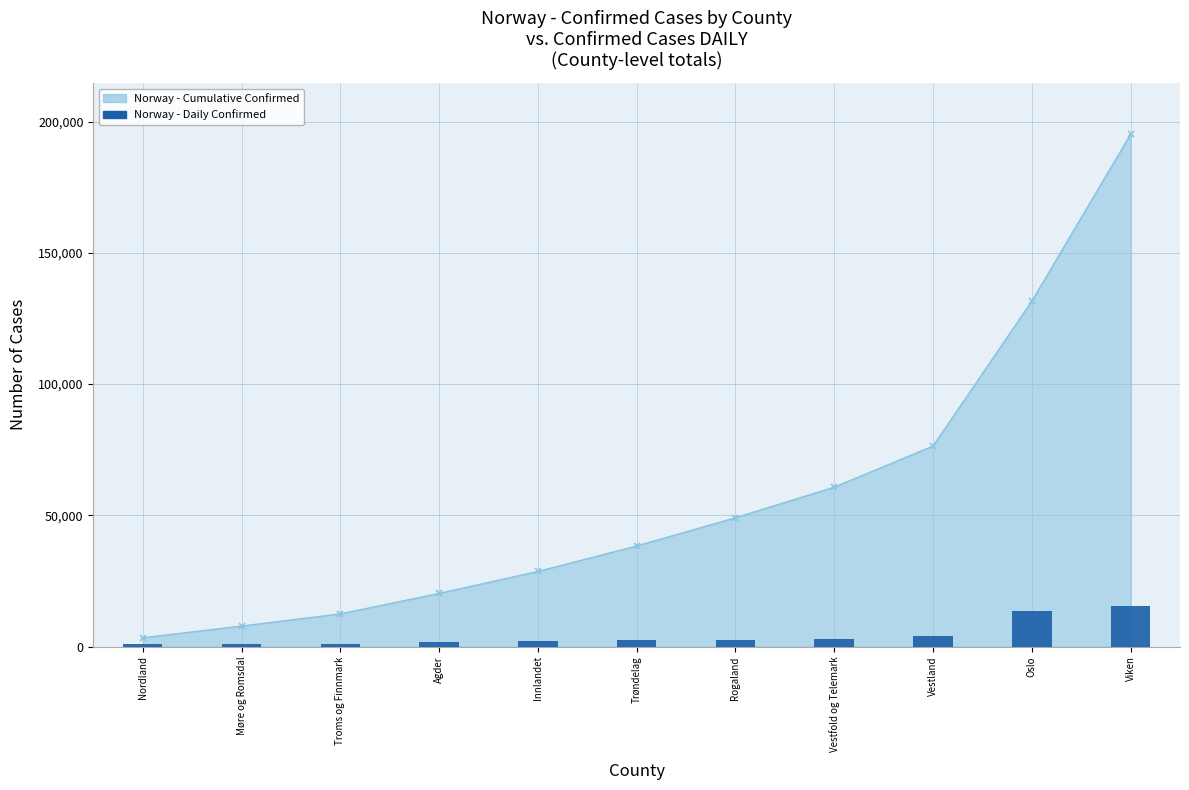

Where does the data first go above 2383?

Trøndelag